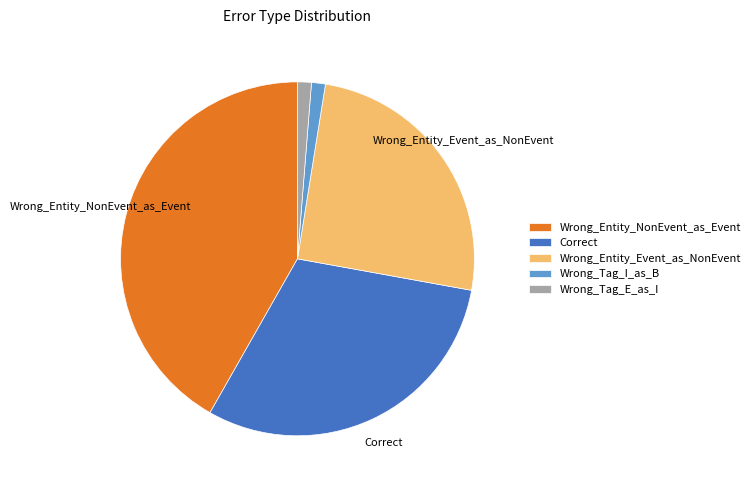

Is Wrong_Entity_Event_as_NonEvent the majority of the pie?

No